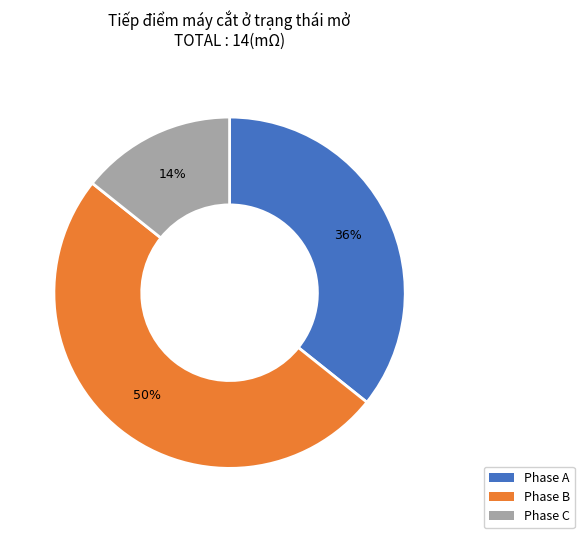

Does Phase C account for over 50% of the chart?

No